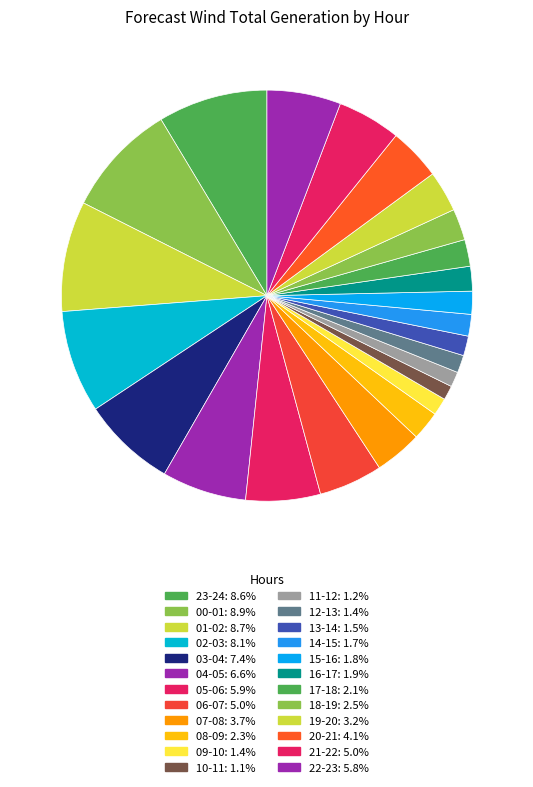

What is the total percentage of 22-23 and 09-10?

7.2%